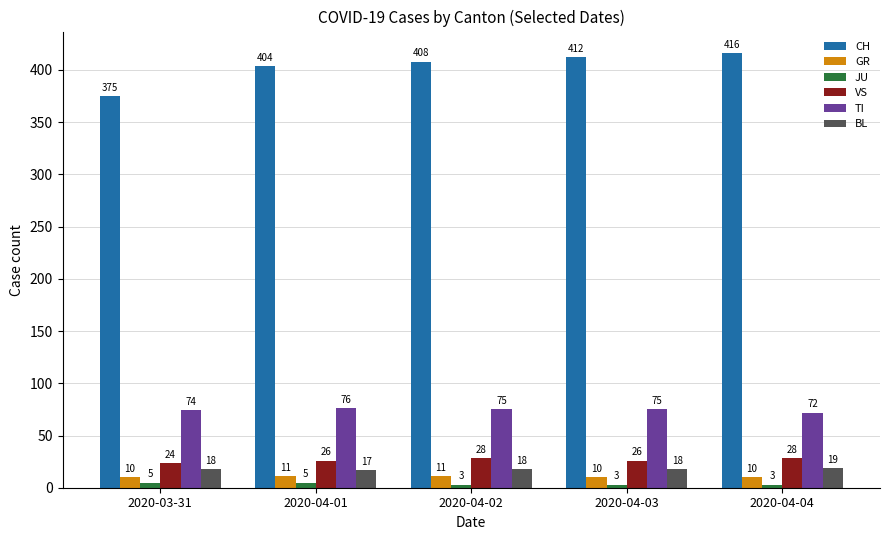

Reading right to left, list all the values displayed in this chart.

CH: 2020-04-04=416	2020-04-03=412	2020-04-02=408	2020-04-01=404	2020-03-31=375
GR: 2020-04-04=10	2020-04-03=10	2020-04-02=11	2020-04-01=11	2020-03-31=10
JU: 2020-04-04=3	2020-04-03=3	2020-04-02=3	2020-04-01=5	2020-03-31=5
VS: 2020-04-04=28	2020-04-03=26	2020-04-02=28	2020-04-01=26	2020-03-31=24
TI: 2020-04-04=72	2020-04-03=75	2020-04-02=75	2020-04-01=76	2020-03-31=74
BL: 2020-04-04=19	2020-04-03=18	2020-04-02=18	2020-04-01=17	2020-03-31=18